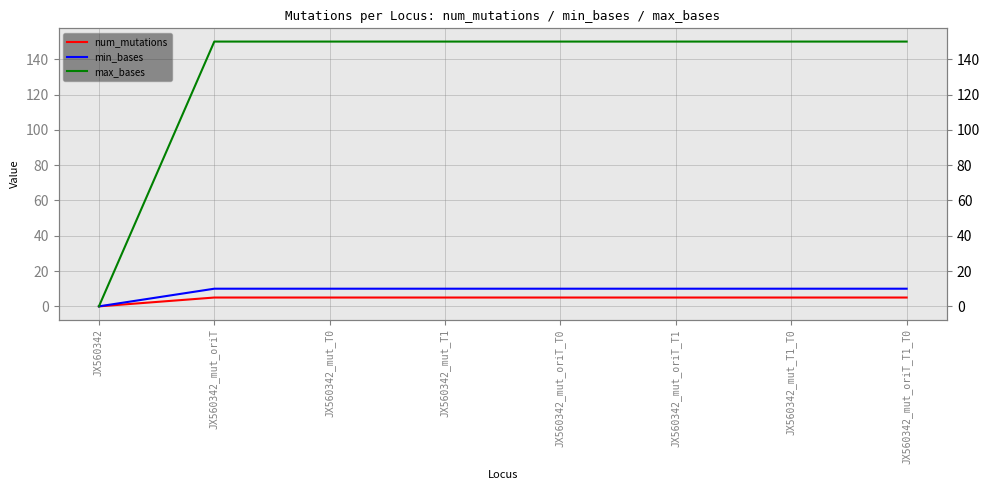

Reading left to right, transcribe all the data shown in this chart.

num_mutations: 0	5	5	5	5	5	5	5
min_bases: 0	10	10	10	10	10	10	10
max_bases: 0	150	150	150	150	150	150	150